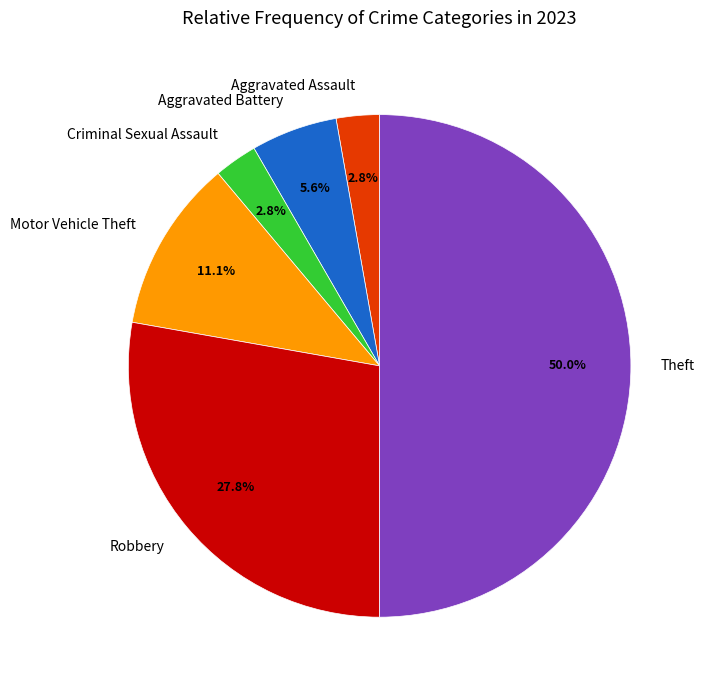

Approximately how many times larger is the value at Criminal Sexual Assault compared to Theft?

0.1